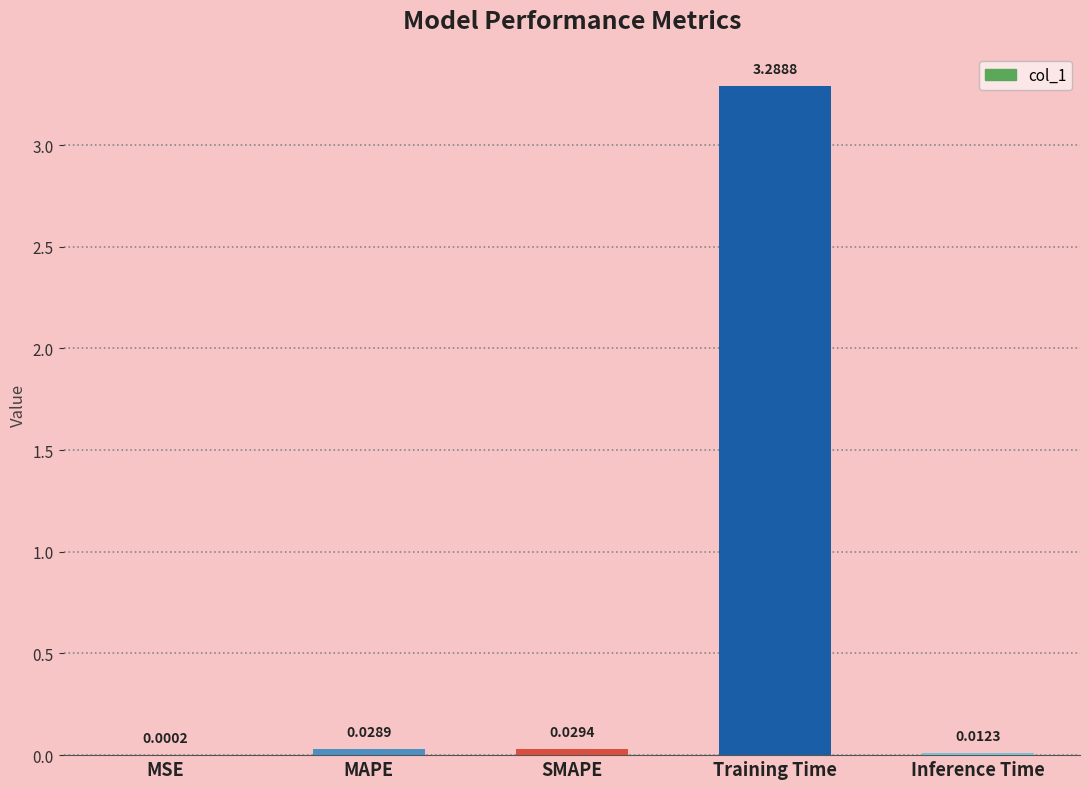

What is the sum of the values at MAPE and Training Time?

3.3